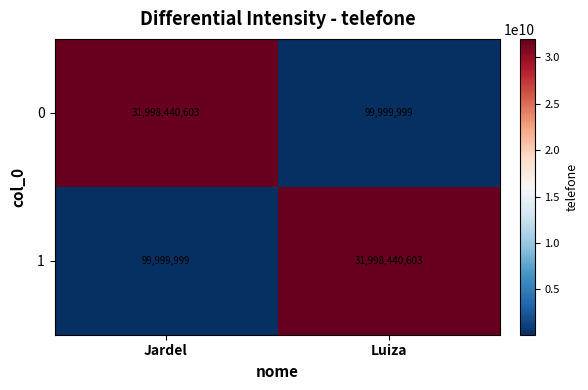

Reading left to right, what are all the values shown in this chart?

0: Jardel=31998440603	Luiza=99999999
1: Jardel=99999999	Luiza=31998440603